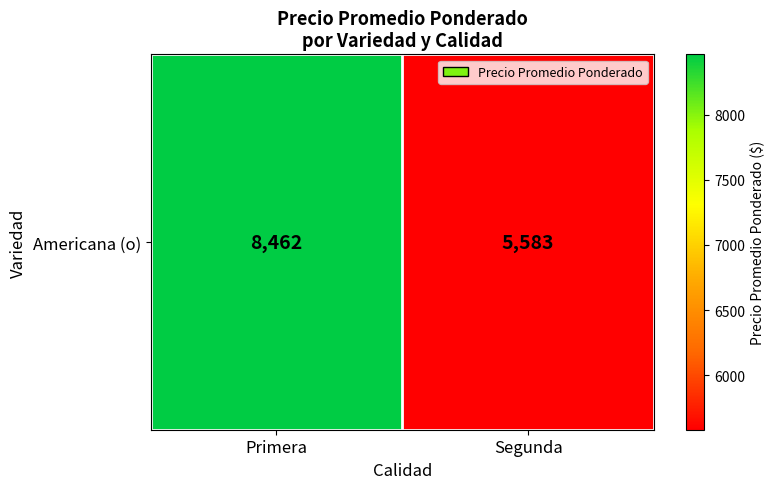

Approximately how many times larger is the value at Segunda compared to Primera?

0.7